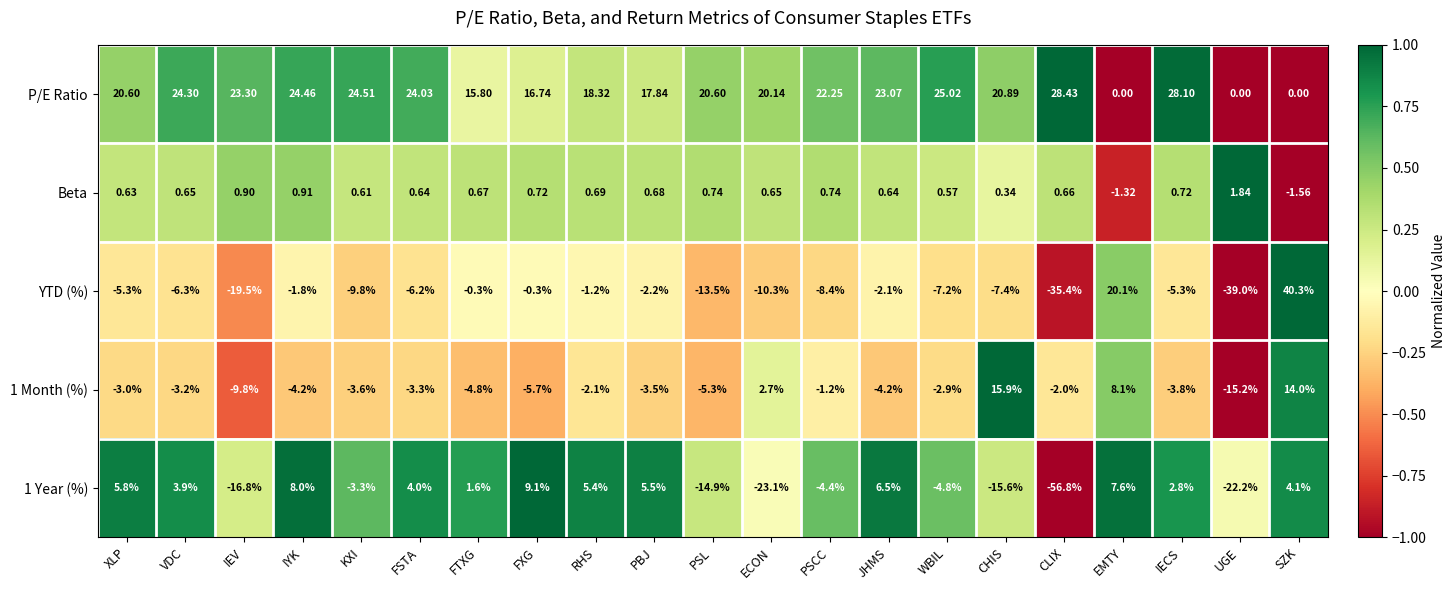

Between FTXG and SZK, which series saw the biggest shift?

YTD (%)